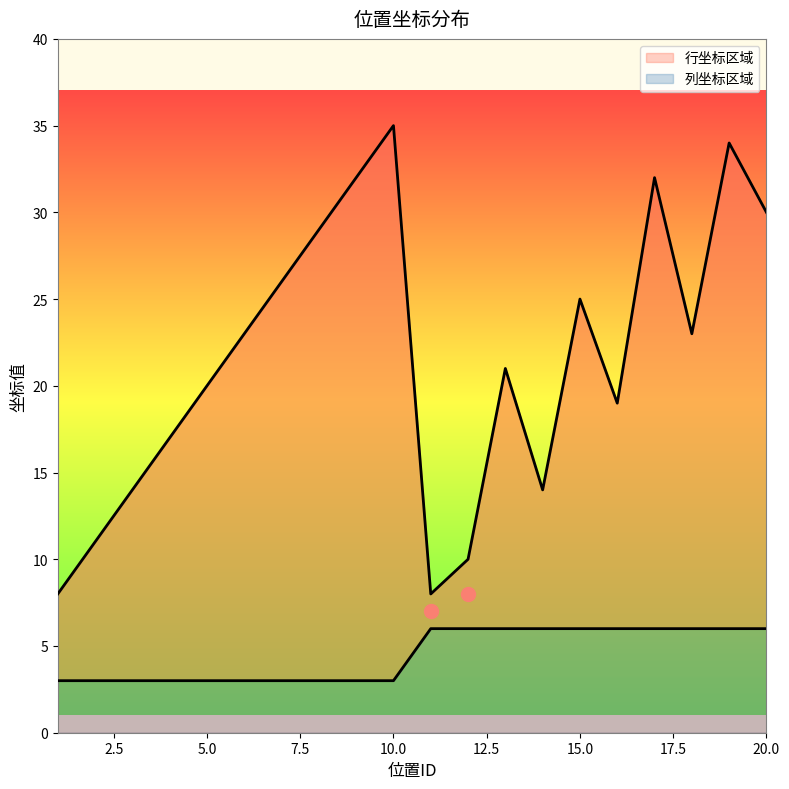

The 行坐标 series shows 4 at 2.5. True or false?

False